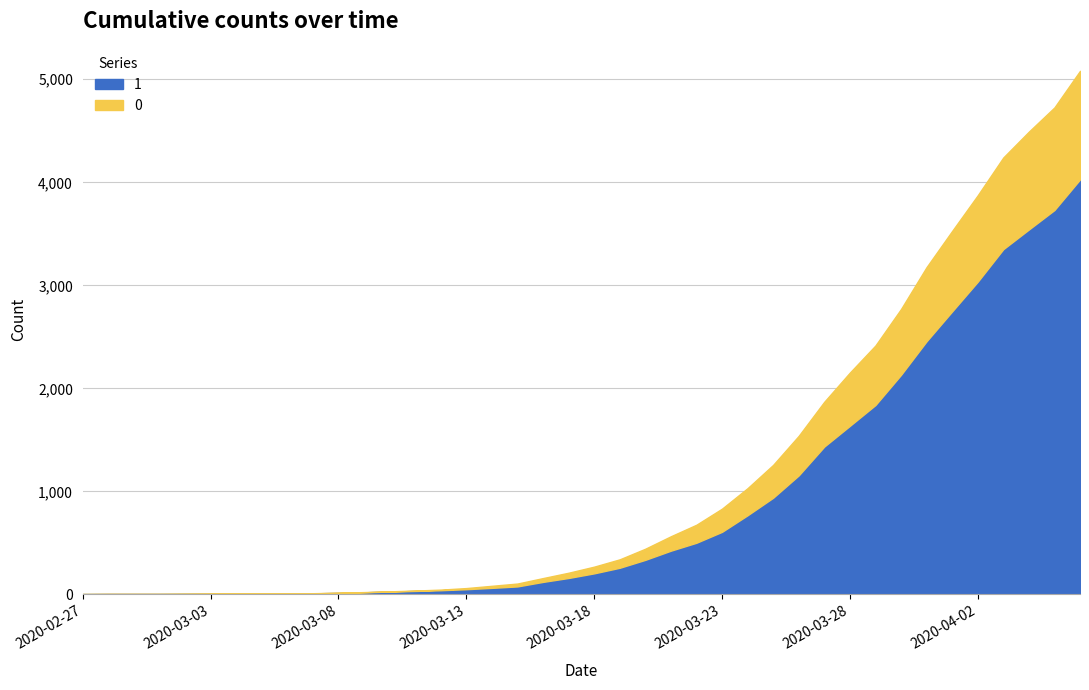

True or false: 1 has a value of 607 at 2020-03-21.

False